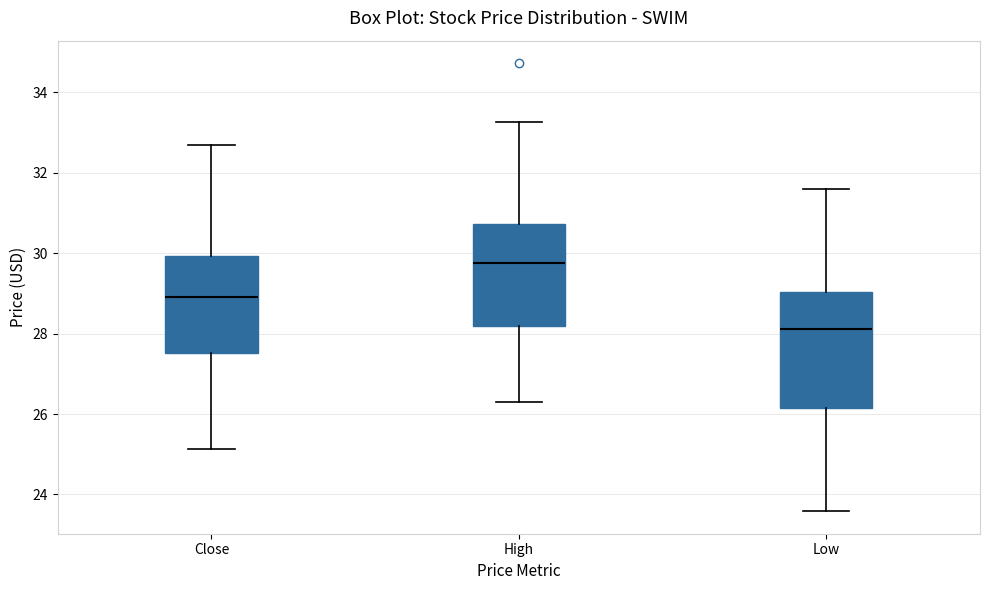

Reading left to right, transcribe this box plot: for each box, give where its median line is, the range the box spans, and where its two whiskers end, as read against the y-axis. The values are not printed on the chart, so give them approximately, as read against the axis.

Close: median 29.0, box 27.6 to 30.0, whiskers 25.2 to 32.8
High: median 29.8, box 28.2 to 30.8, whiskers 26.2 to 33.2
Low: median 28.2, box 26.2 to 29.0, whiskers 23.6 to 31.6